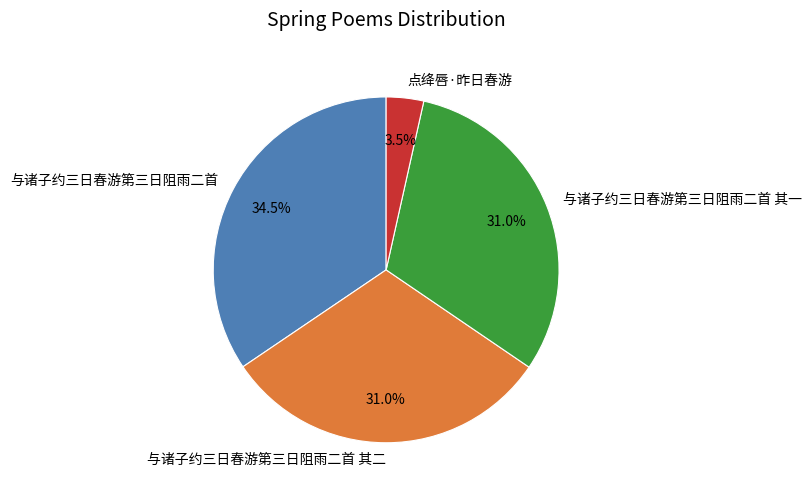

To the nearest percent, what is the average slice percentage?

25%